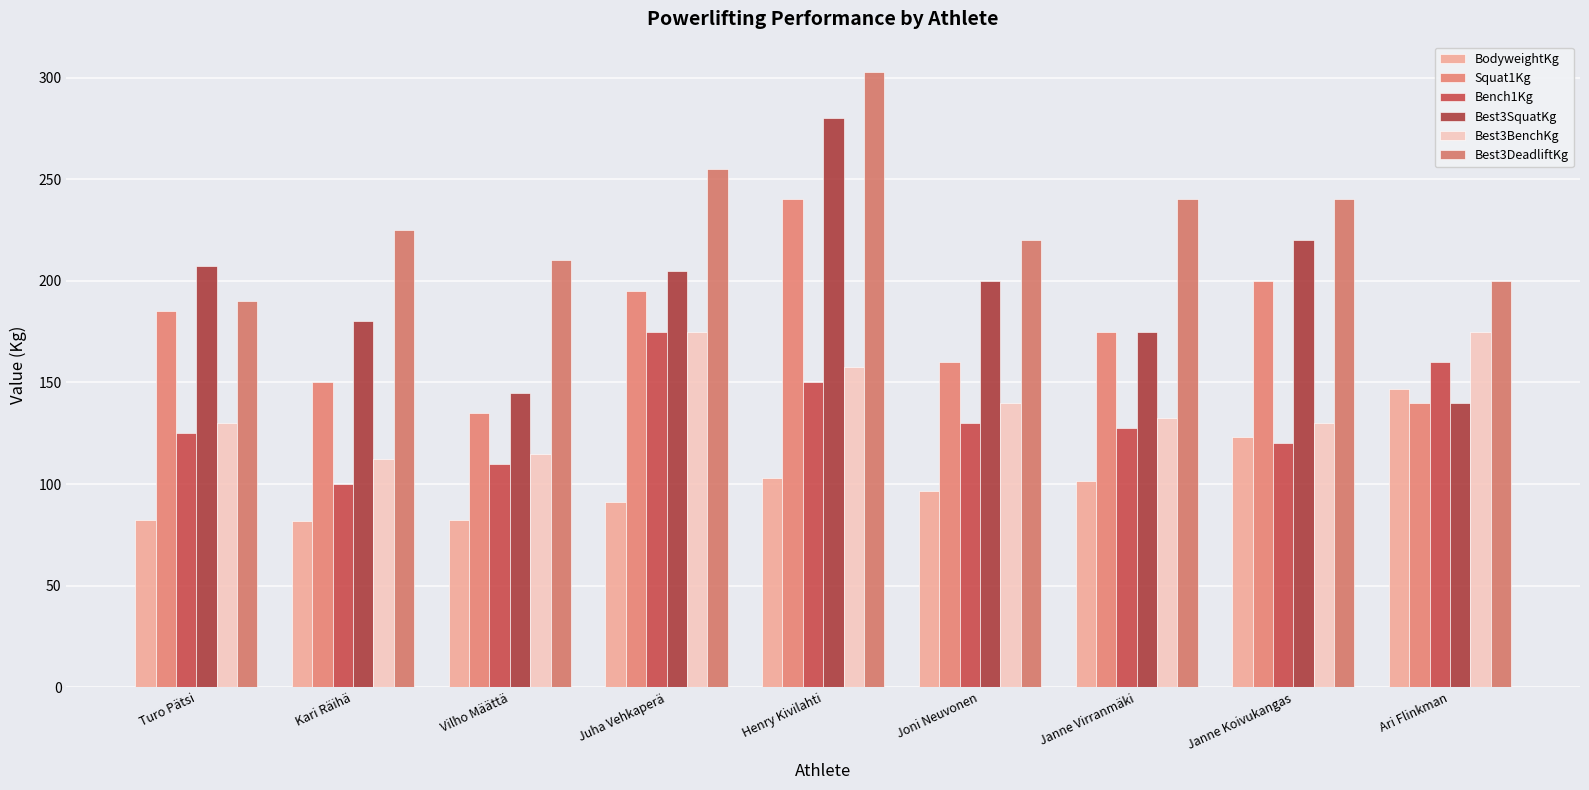

Rank the series at Vilho Määttä from highest to lowest value.

Best3DeadliftKg, Best3SquatKg, Squat1Kg, Best3BenchKg, Bench1Kg, BodyweightKg